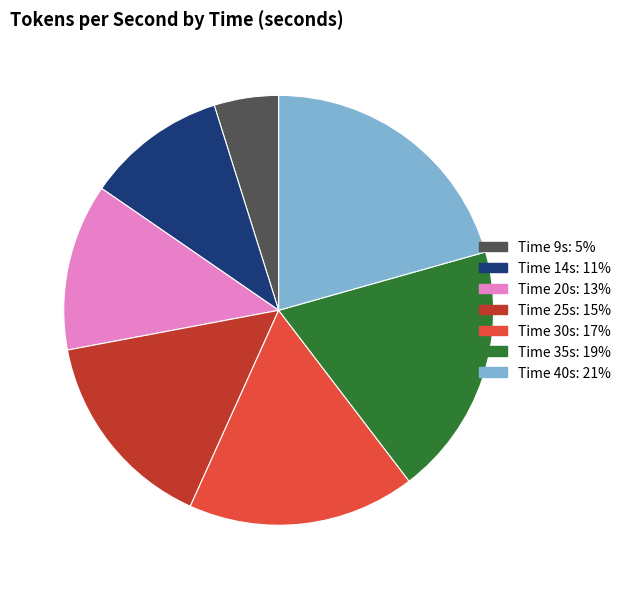

What is the ratio of the value at Time 9s: 5% to the value at Time 35s: 19%?

0.3